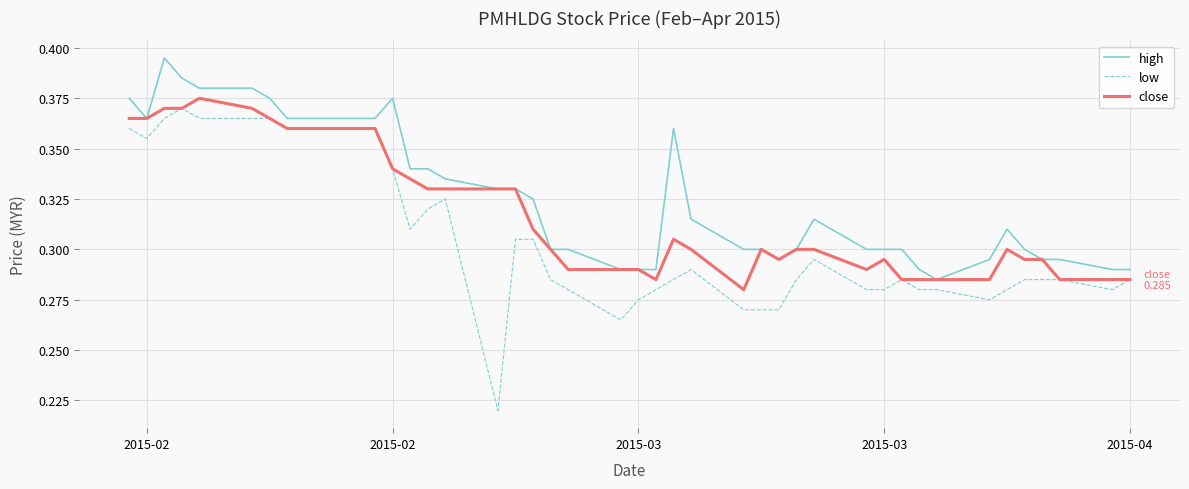

Is this an area chart (filled region under the line)?

No